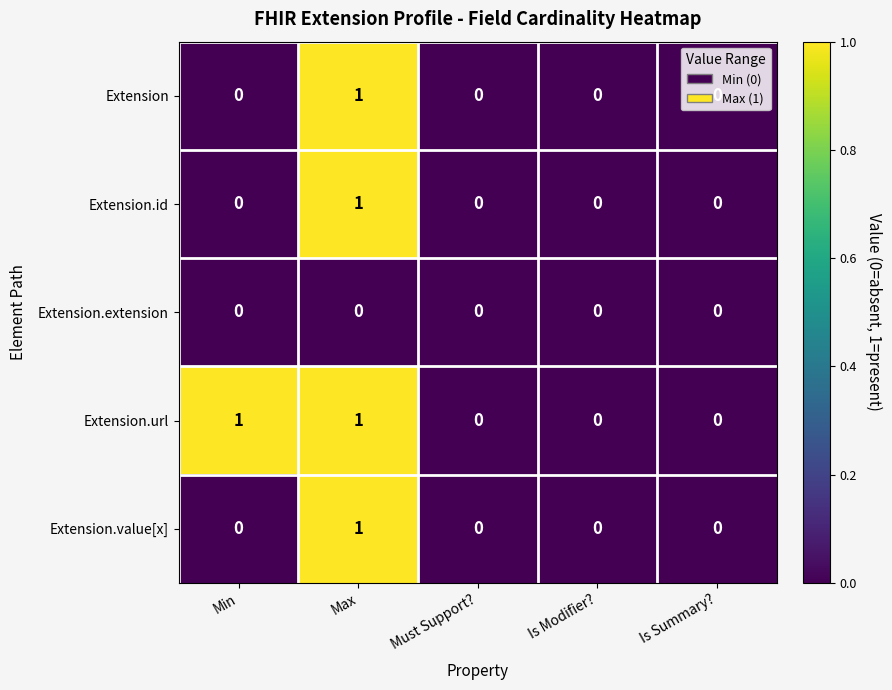

The Extension.value[x] series shows 1 at Max. True or false?

True